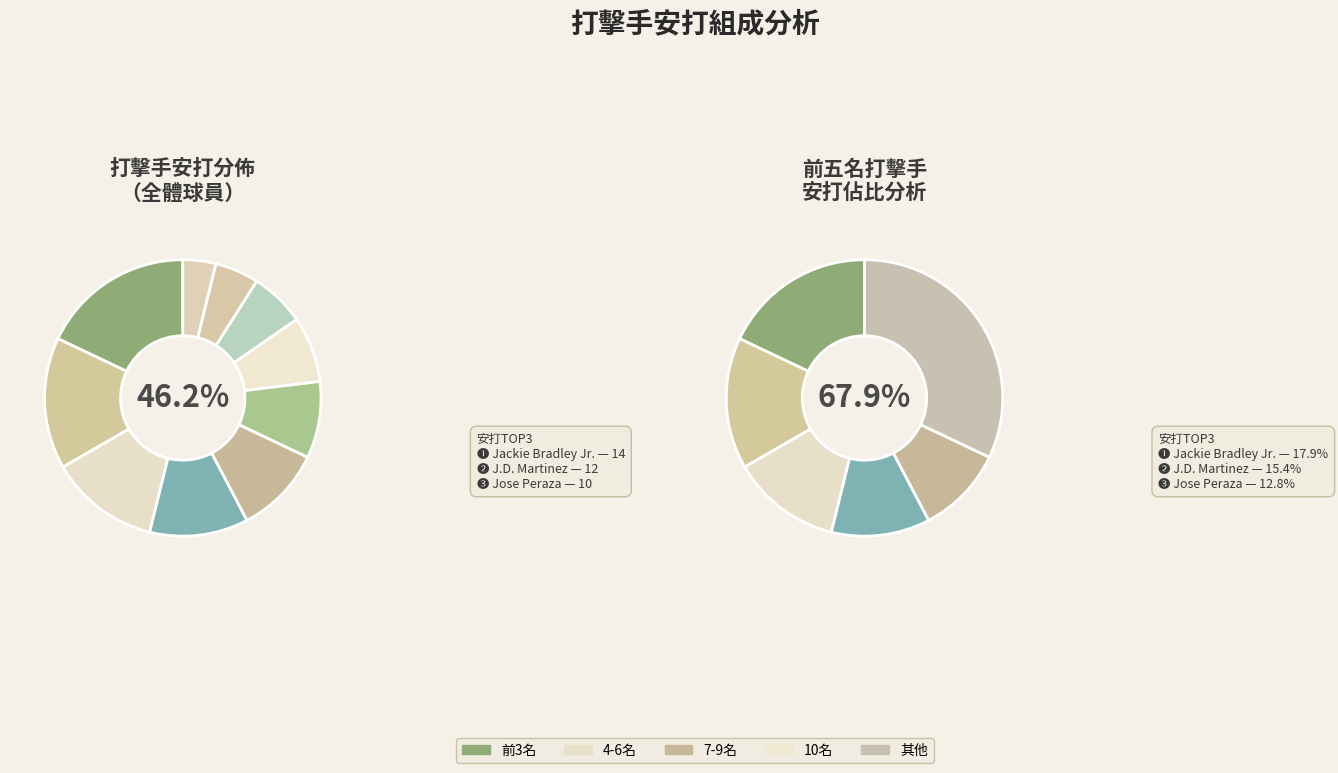

To the nearest percent, what is the combined percentage of Jose Peraza and Kevin Pillar?

21%